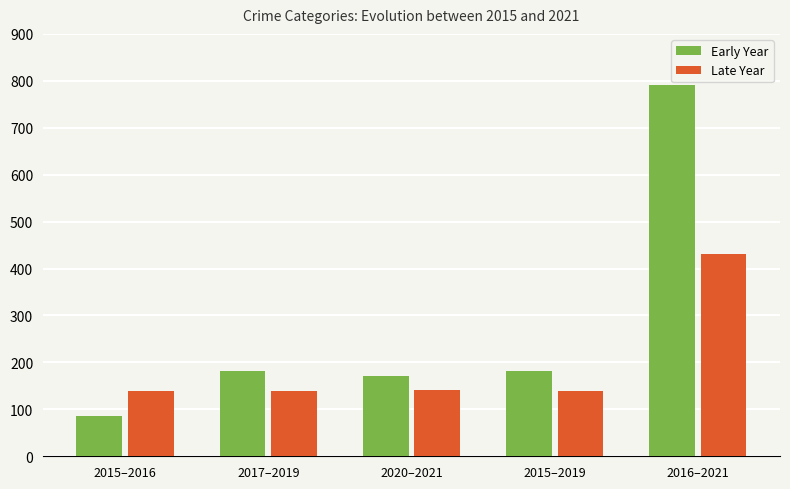

Between 2015–2019 and 2016–2021, which series saw the biggest shift?

Early Year